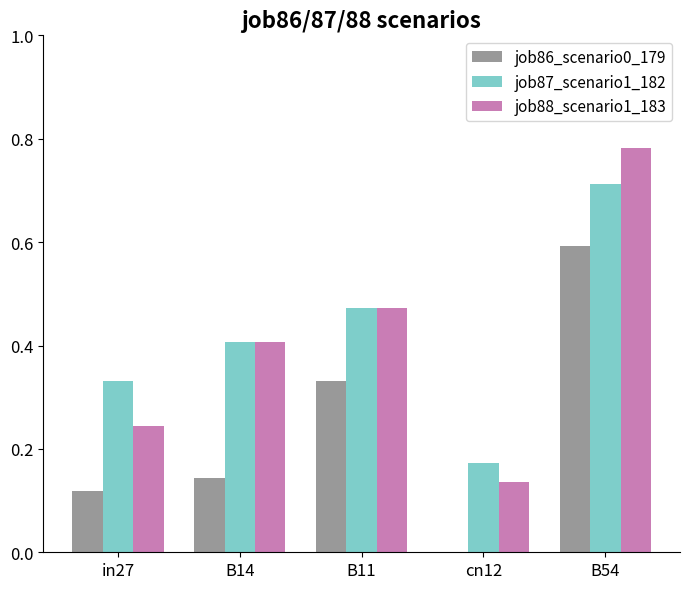

How many categories are shown in the chart?

5